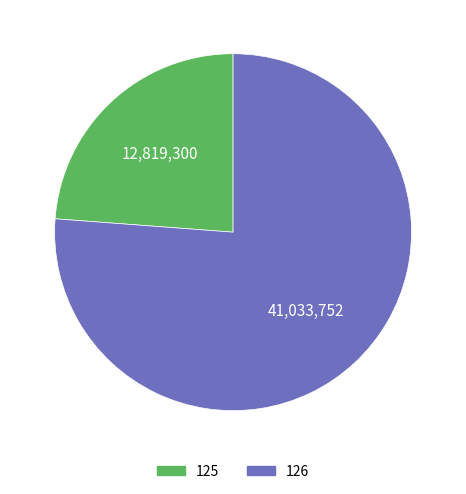

What is the largest slice in the pie chart?

126